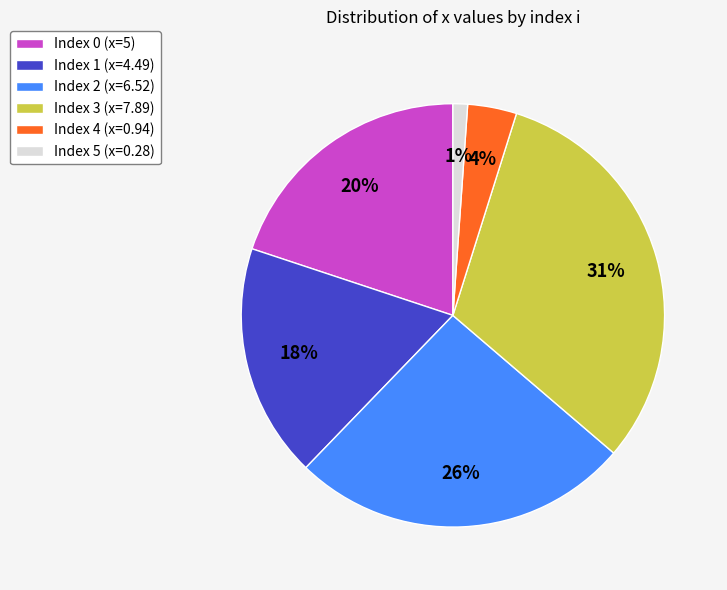

How many slices are in this pie chart?

6